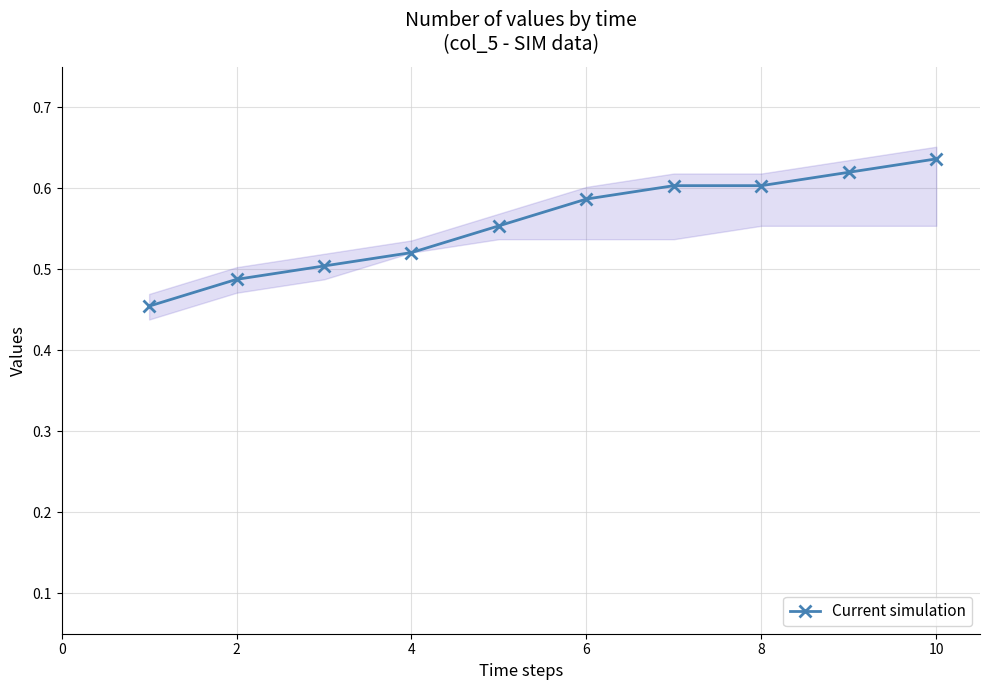

What is the sum of all values?

5.6